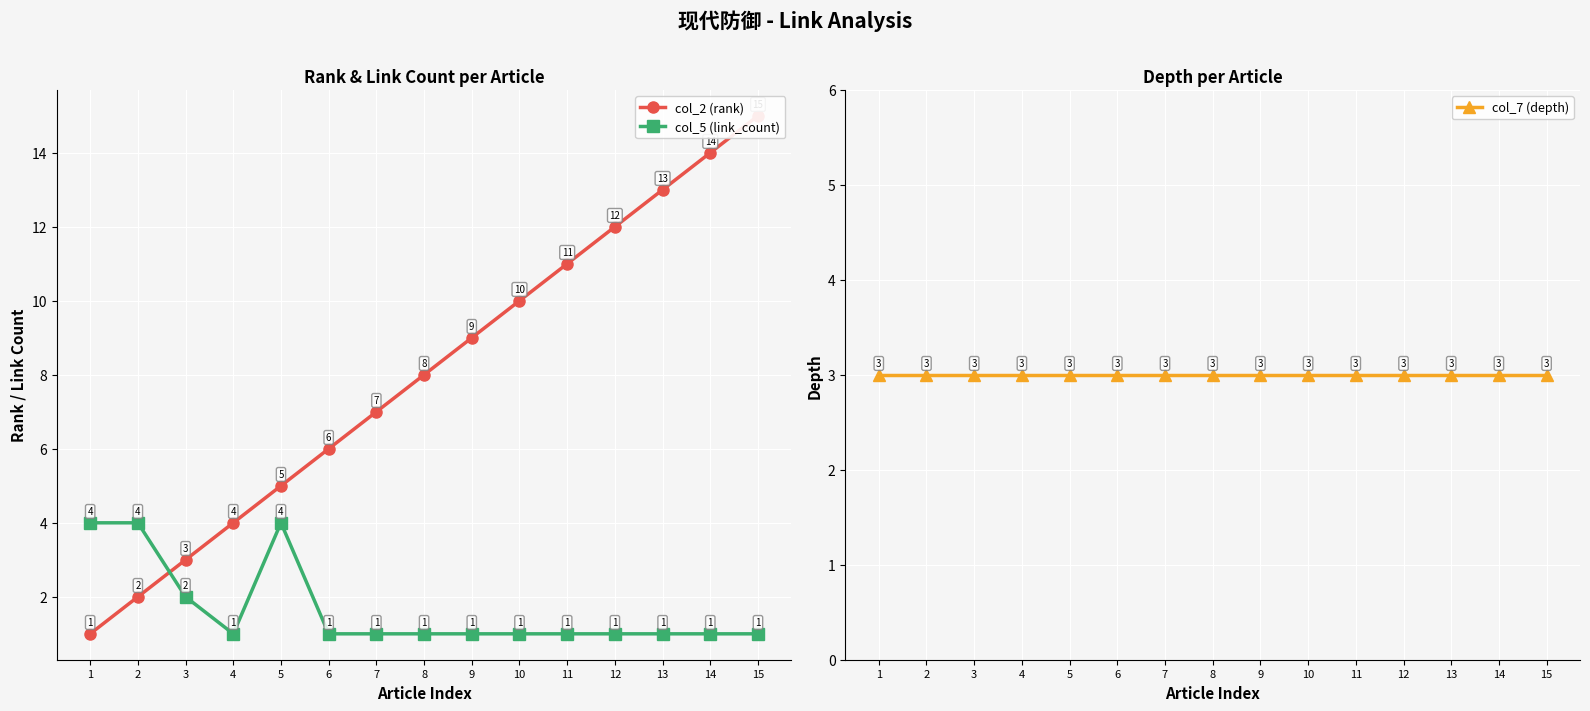

Reading left to right, list all the values displayed in this chart.

col_2 (rank): 1	2	3	4	5	6	7	8	9	10	11	12	13	14	15
col_5 (link_count): 4	4	2	1	4	1	1	1	1	1	1	1	1	1	1
col_7 (depth): 3	3	3	3	3	3	3	3	3	3	3	3	3	3	3